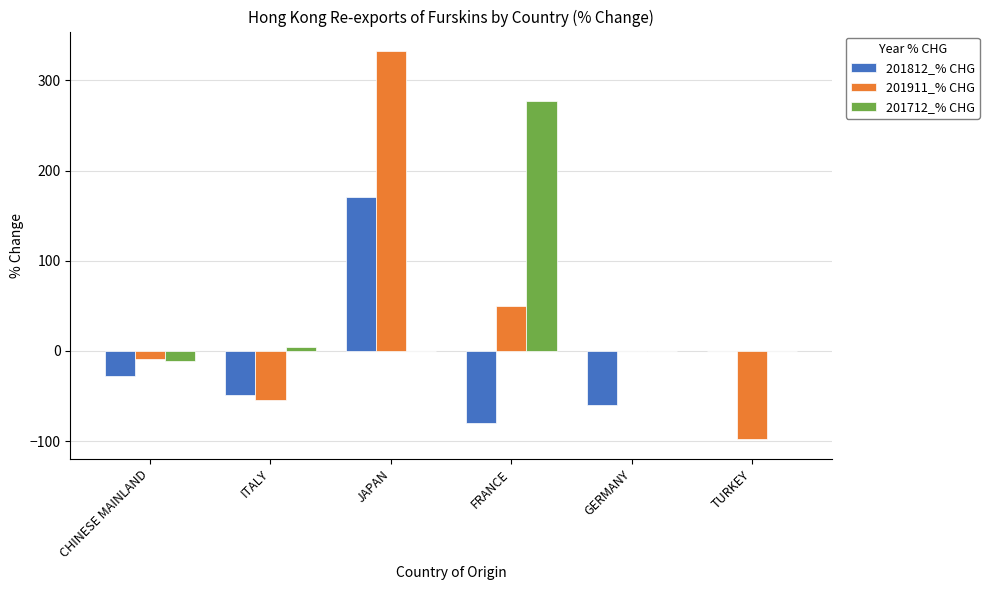

Which series has the largest range (max minus min)?

201911_% CHG